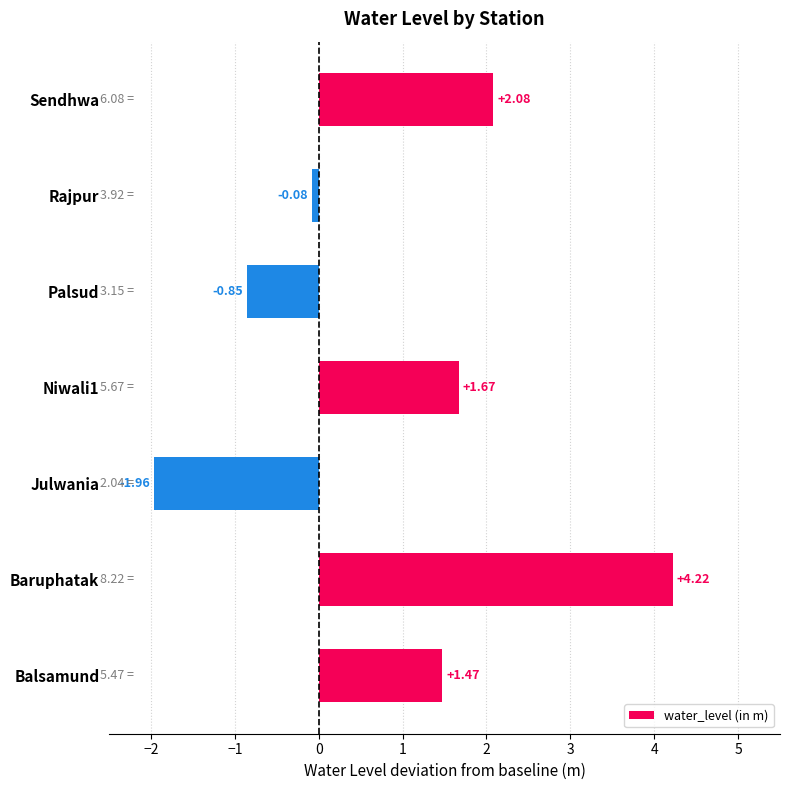

List the labels in order of value, smallest first.

Julwania, Palsud, Rajpur, Balsamund, Niwali1, Sendhwa, Baruphatak